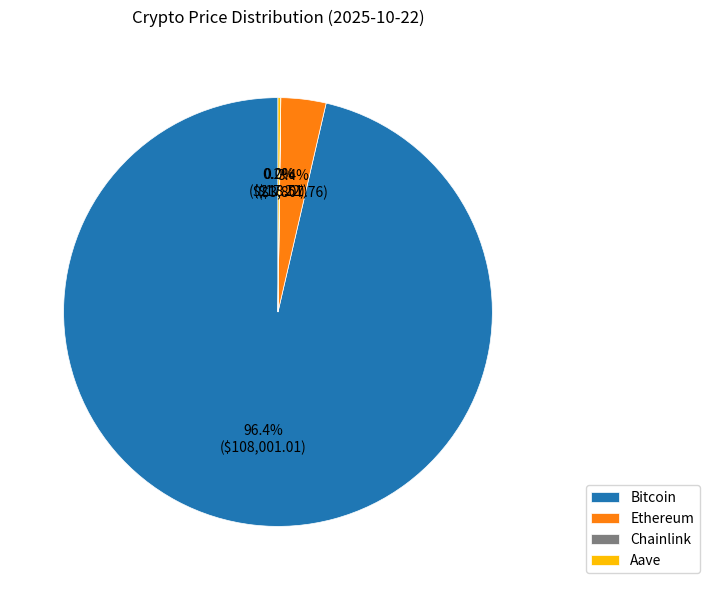

What percentage do Ethereum and Bitcoin together represent?

99.8%